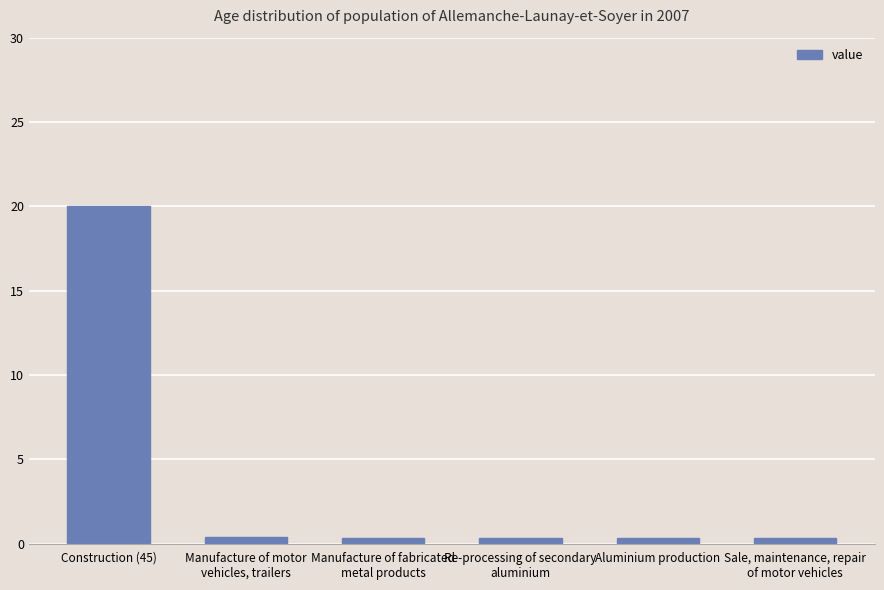

The value at Construction (45) is 20.0. True or false?

True